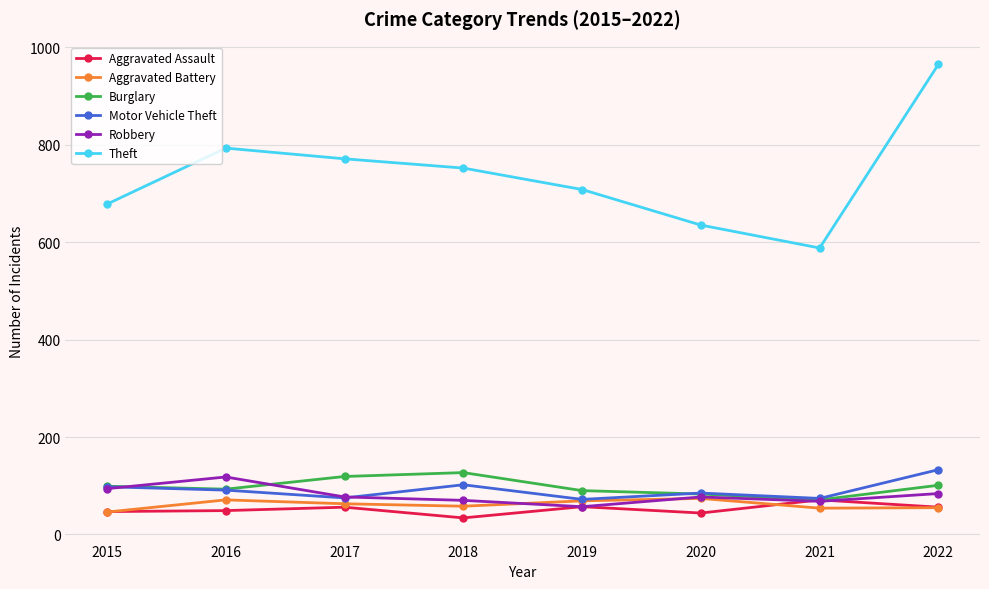

What is the sum of the Aggravated Battery values at 2015 and 2016?

117